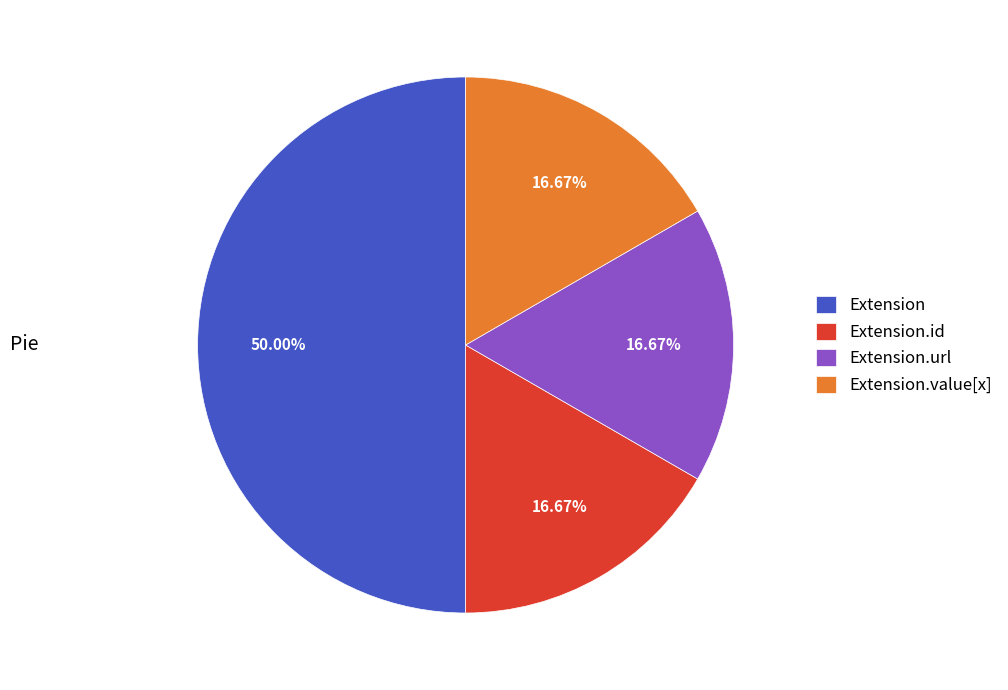

Approximately how many times larger is the value at Extension compared to Extension.url?

3.0